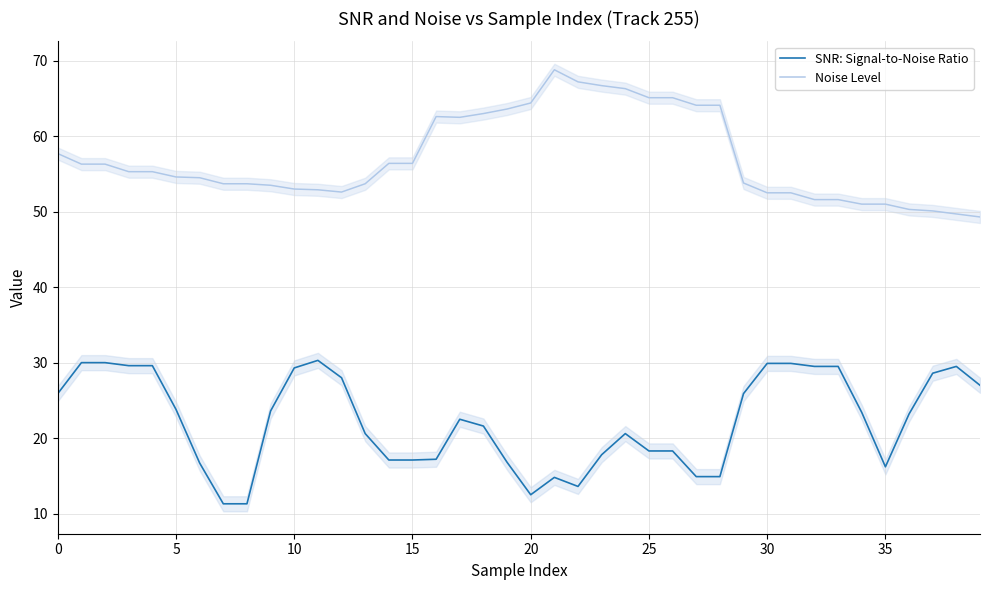

Where is the first local minimum for SNR: Signal-to-Noise Ratio?

20